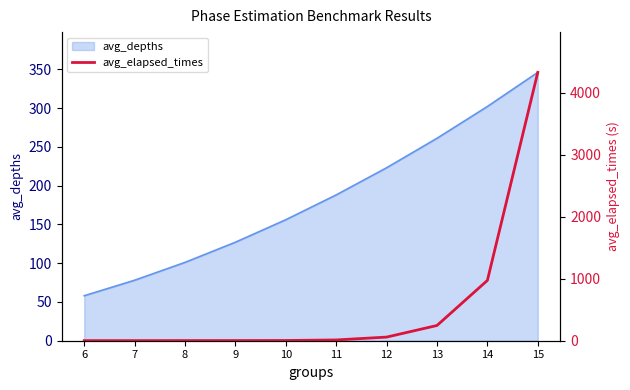

At which label does avg_depths reach its peak?

15